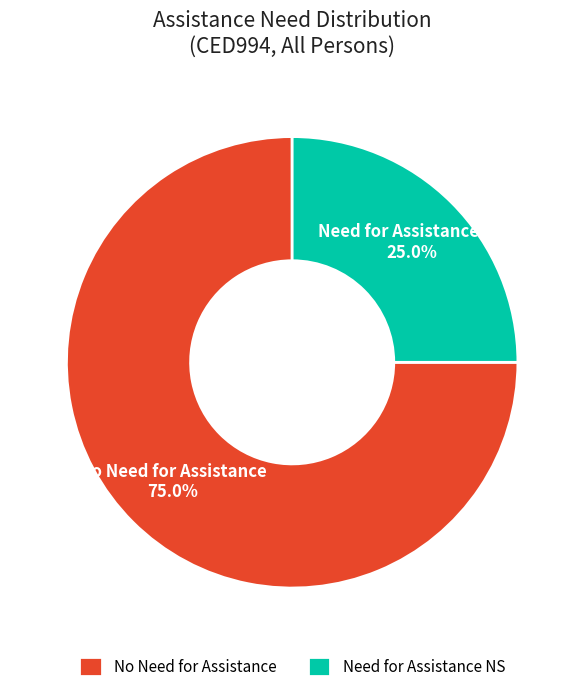

What percentage is NOT represented by Need for Assistance NS?

75.0%